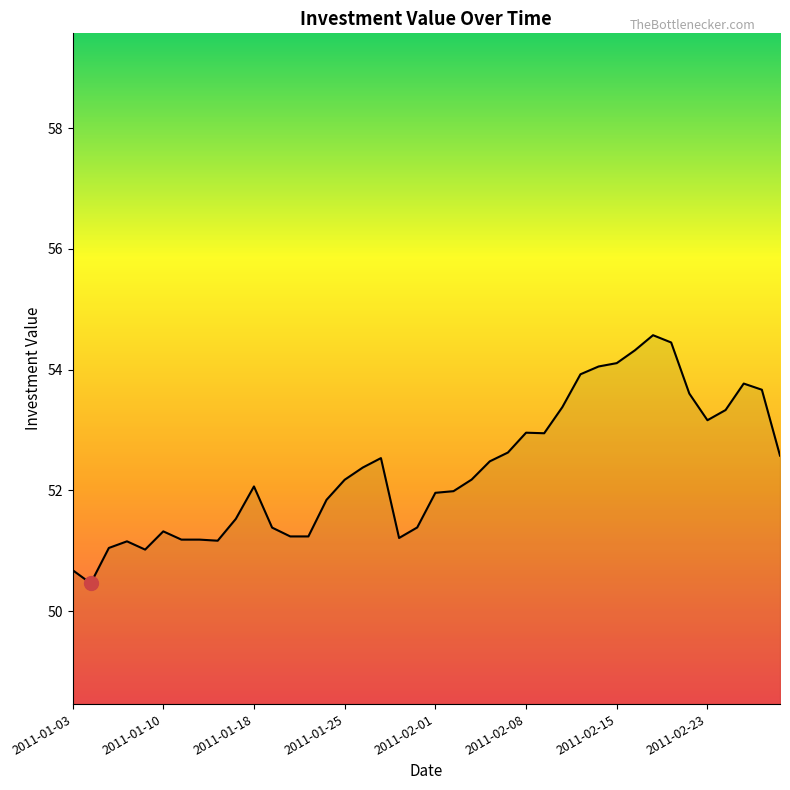

What is the difference between the maximum and minimum values?

4.1